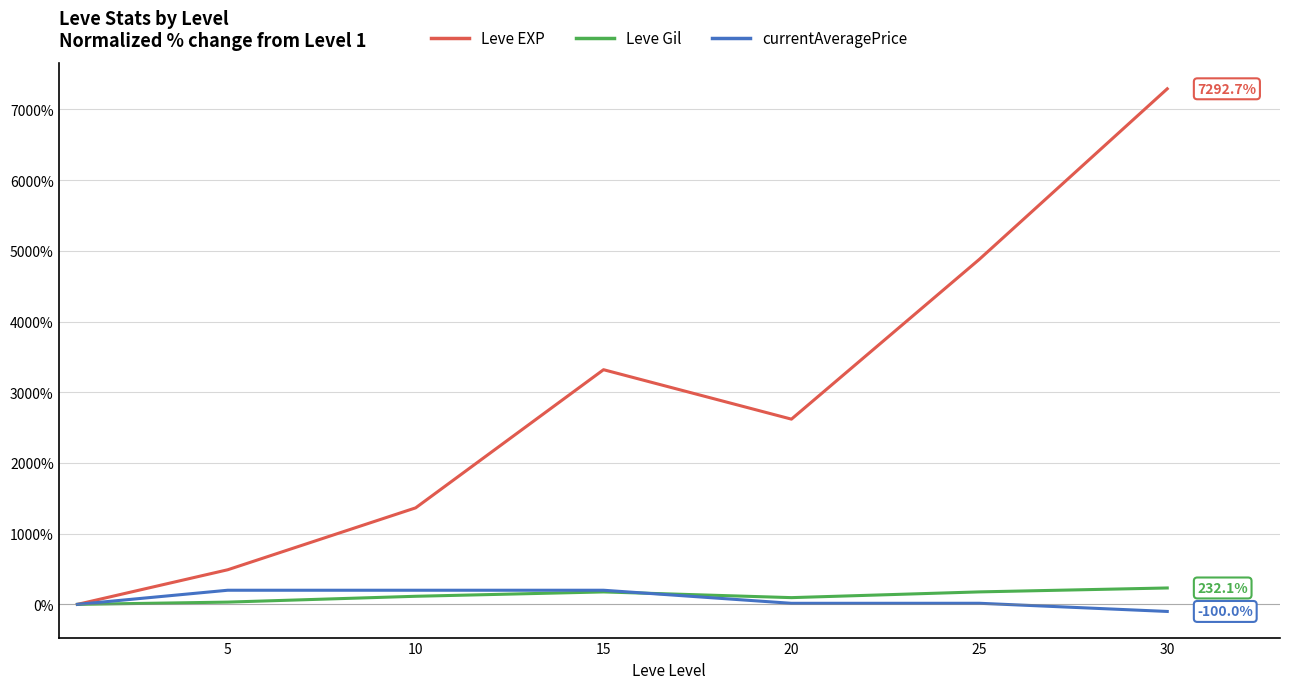

Which series has the largest total across all categories?

Leve EXP